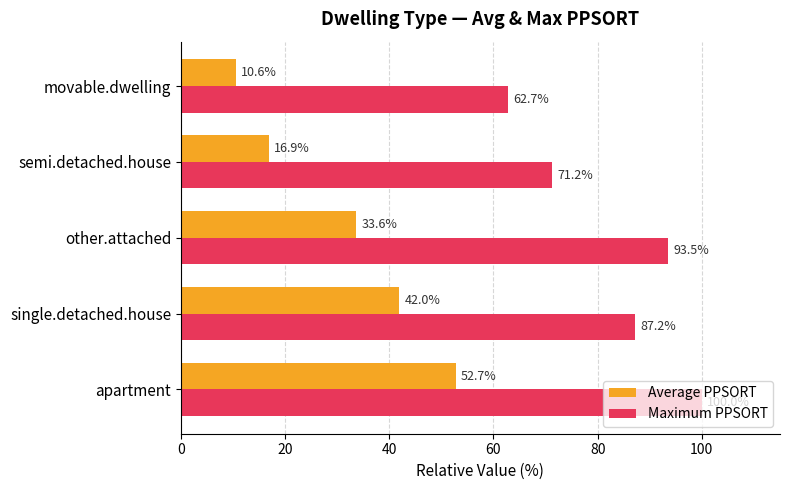

Which category has the highest value in the Maximum PPSORT series?

apartment